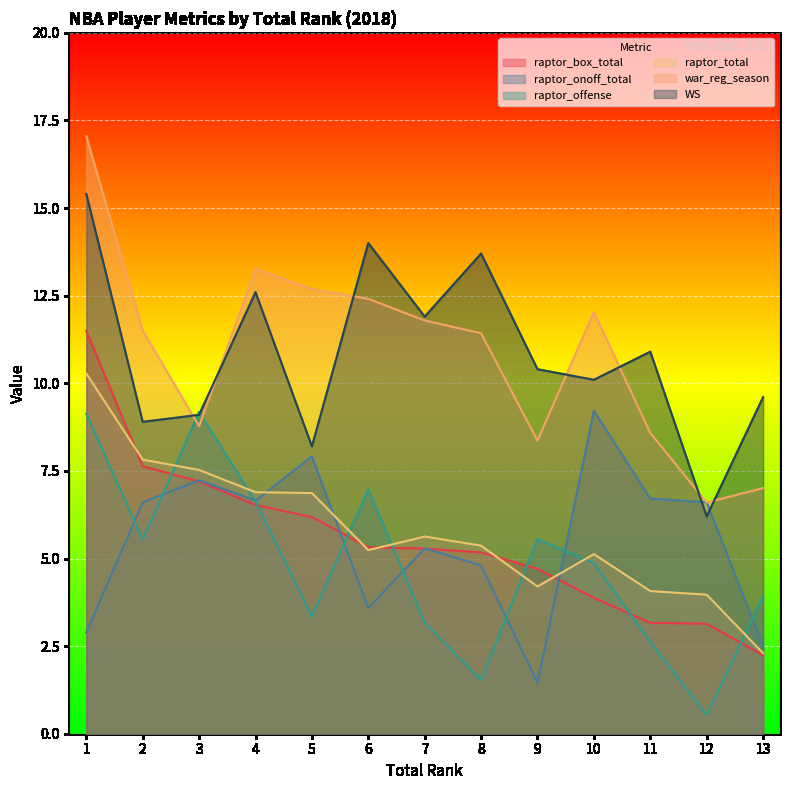

Reading left to right, extract all data points from this chart.

raptor_box_total: 11.5	7.6	7.2	6.5	6.2	5.3	5.3	5.2	4.7	3.9	3.2	3.1	2.2
raptor_onoff_total: 2.9	6.6	7.2	6.7	7.9	3.6	5.3	4.8	1.5	9.2	6.7	6.6	2.5
raptor_offense: 9.1	5.5	9.2	6.6	3.3	7.0	3.2	1.5	5.6	4.9	2.6	0.5	3.9
raptor_total: 10.3	7.8	7.5	6.9	6.9	5.2	5.6	5.4	4.2	5.1	4.1	4.0	2.3
war_reg_season: 17.0	11.5	8.8	13.3	12.7	12.4	11.8	11.4	8.4	12.0	8.6	6.6	7.0
WS: 15.4	8.9	9.1	12.6	8.2	14.0	11.9	13.7	10.4	10.1	10.9	6.2	9.6